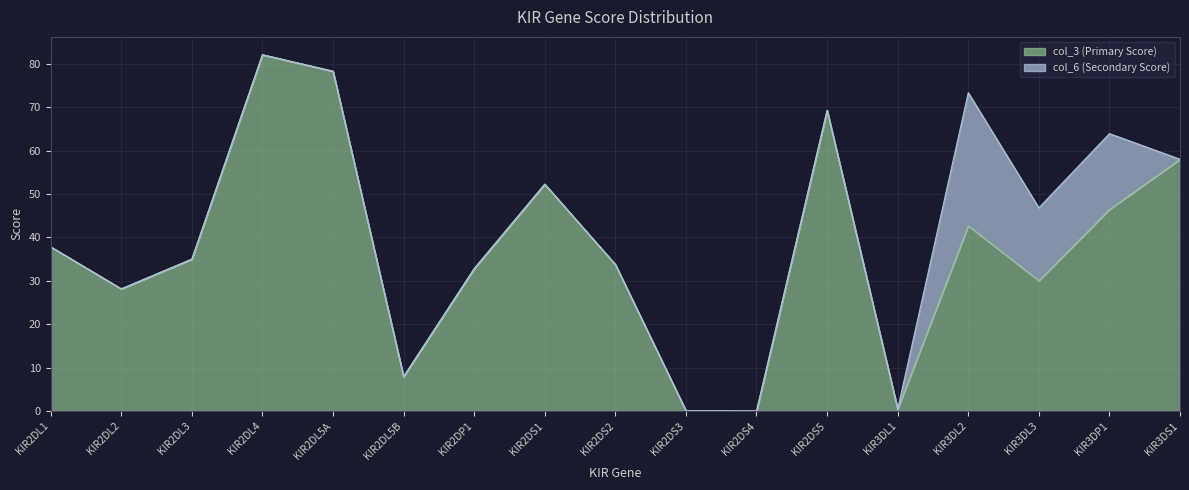

At which label is the value closest to 41?

KIR3DL2